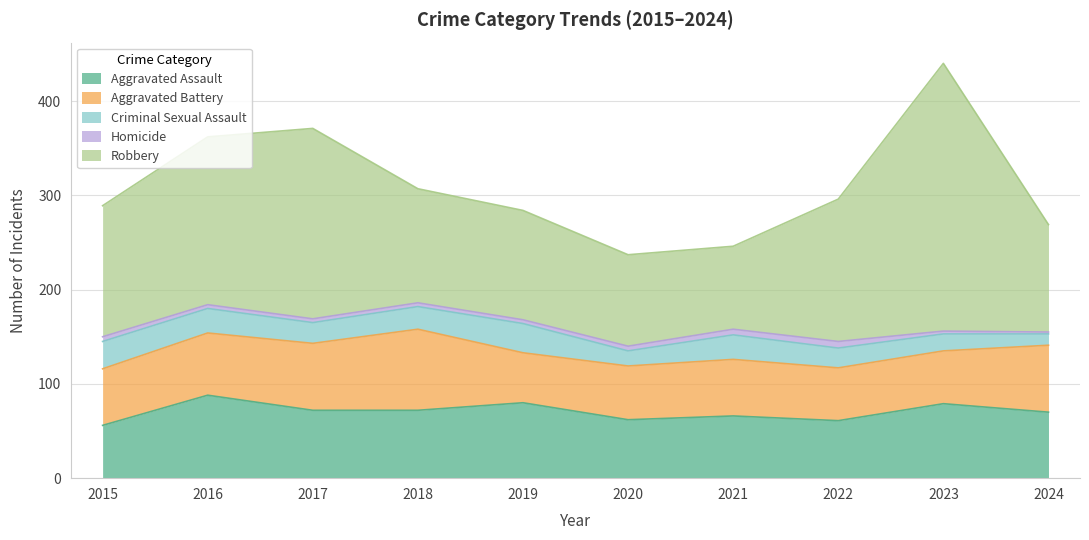

What is the sum of all Robbery values?

1490